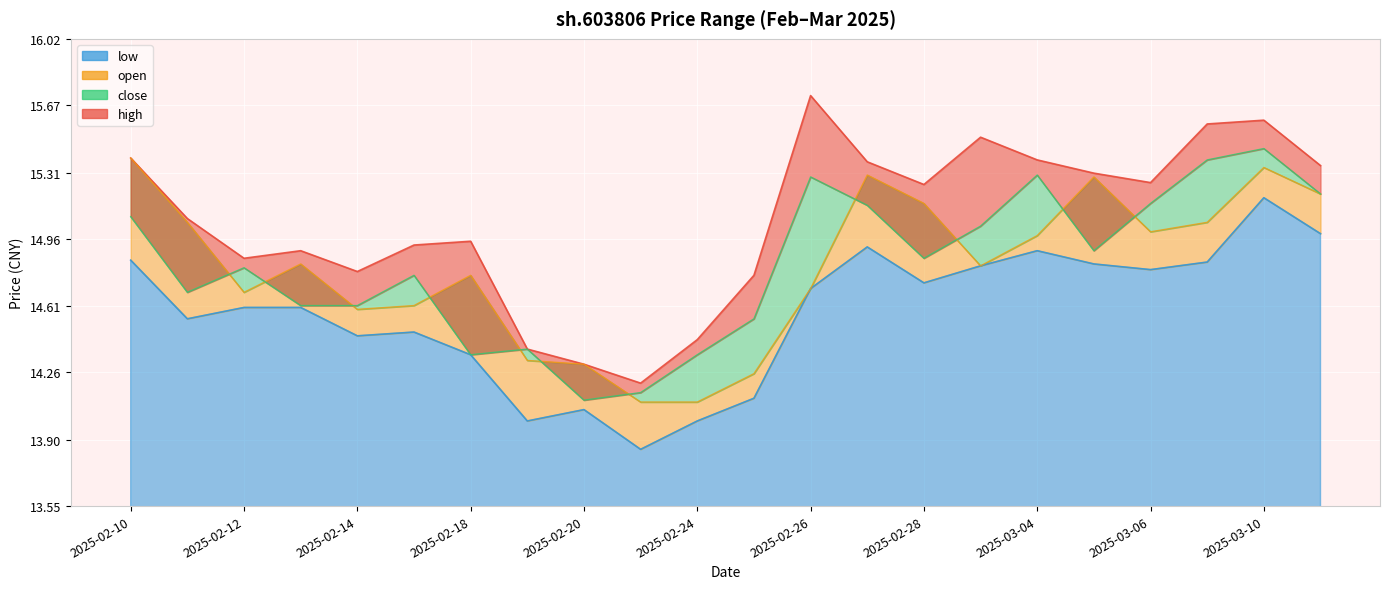

At which category is the sum across all series the highest?

2025-03-10